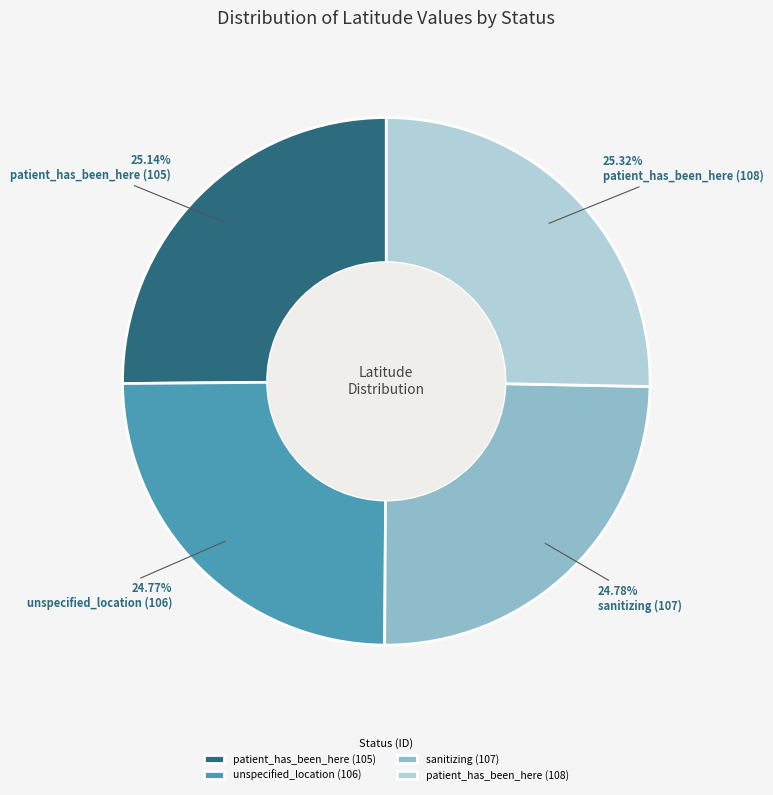

To the nearest percent, what is the difference between the largest and smallest slice percentages?

1%